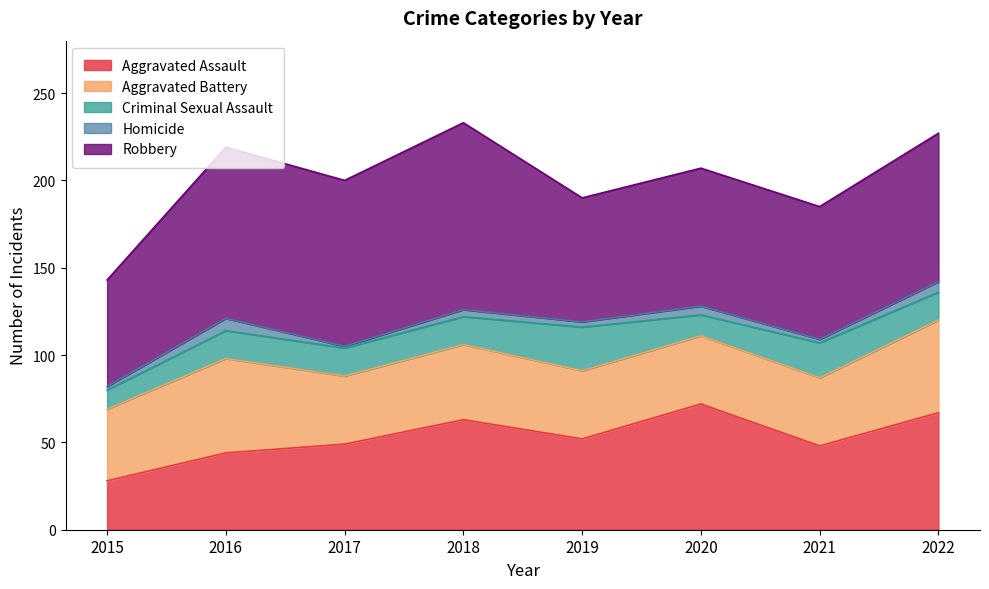

True or false: Robbery and Homicide cross at least once.

False